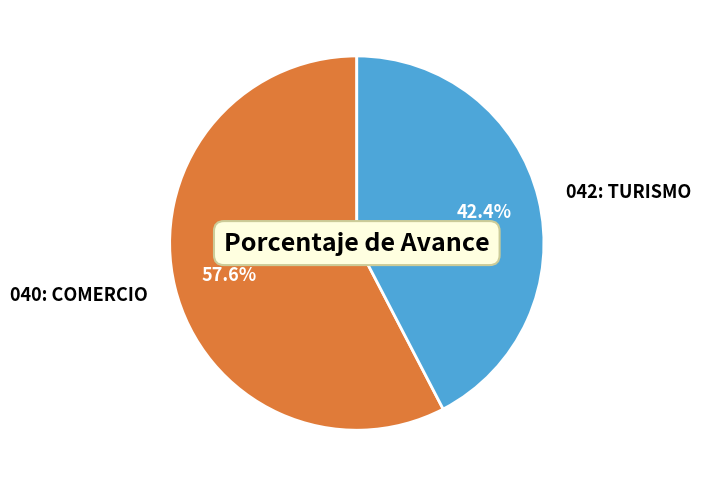

To the nearest percent, what is the average slice percentage?

50%